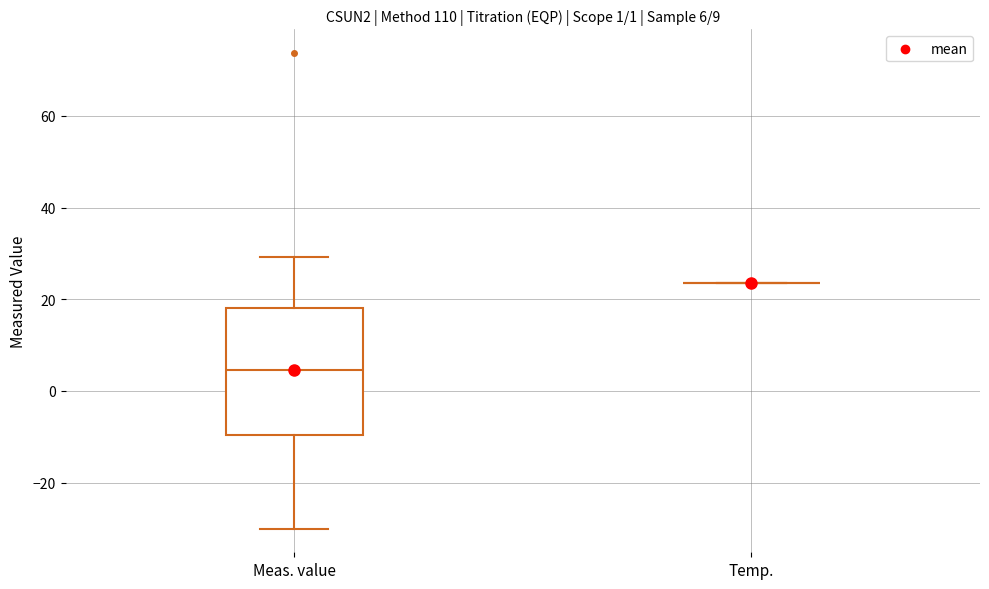

Comparing the boxes themselves (not the whiskers), which one is the tallest?

Meas. value